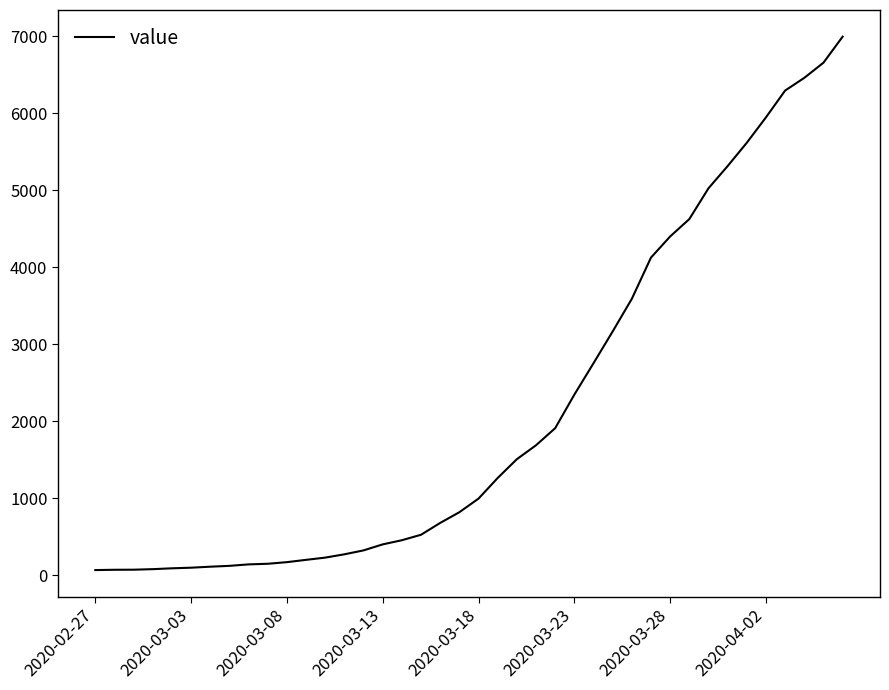

What is the maximum value shown in the chart?

6995